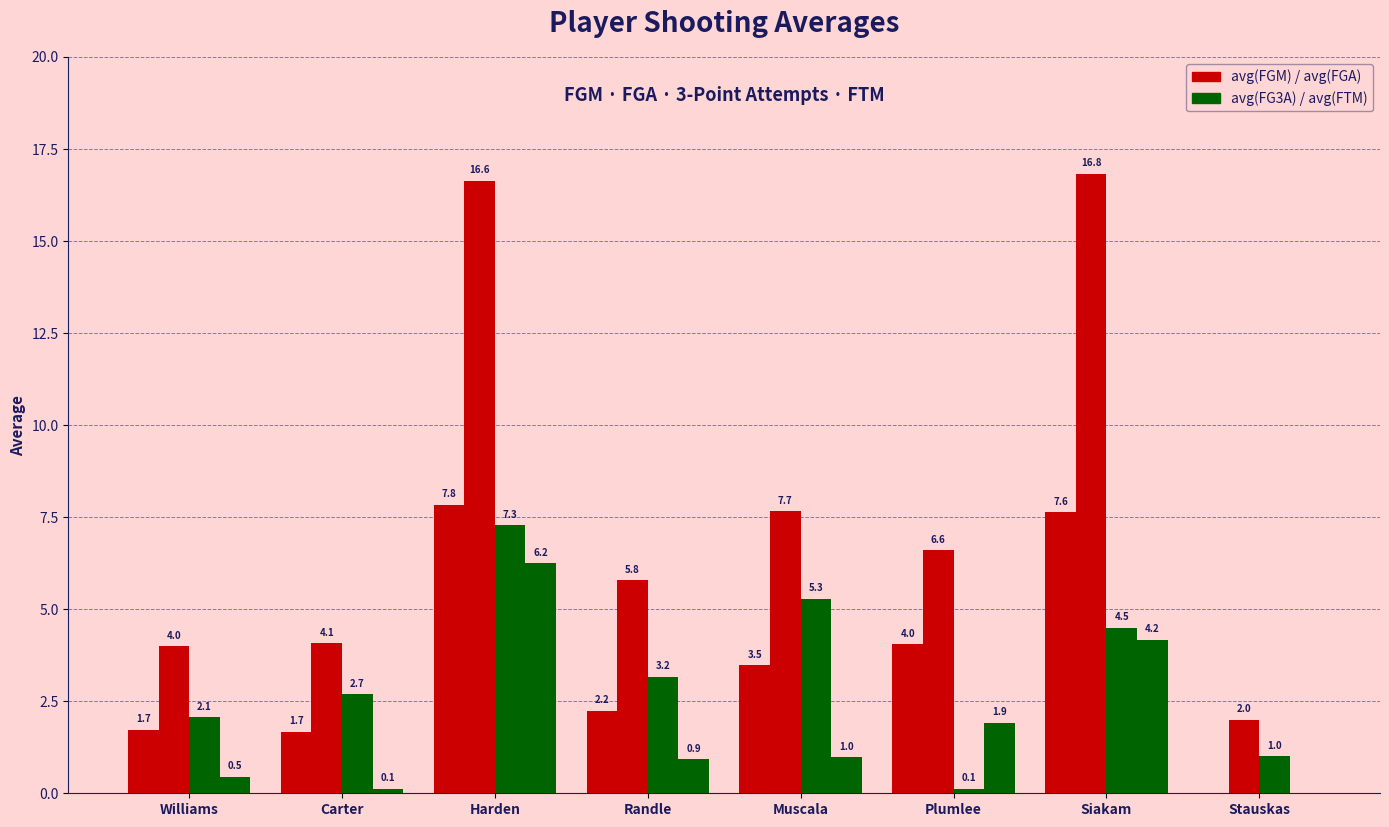

How many groups of bars are there?

8